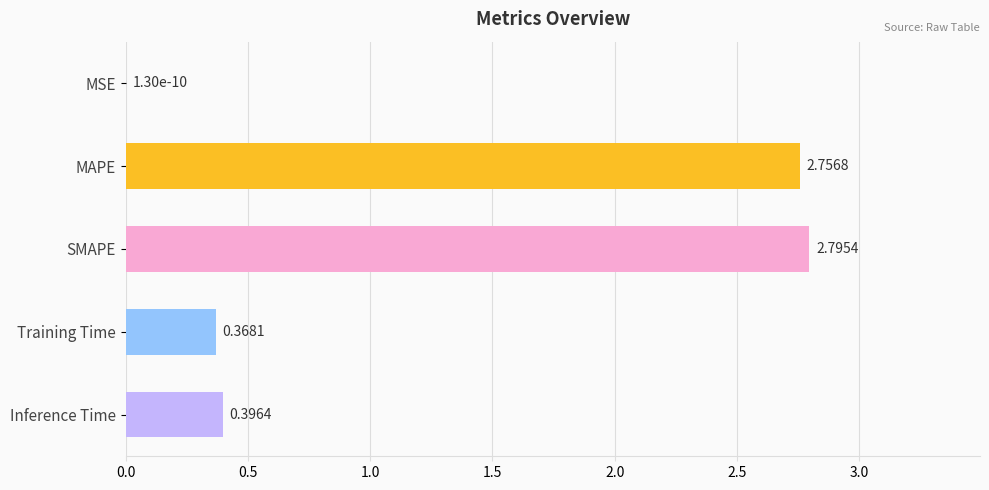

What is the sum of all values?

6.3